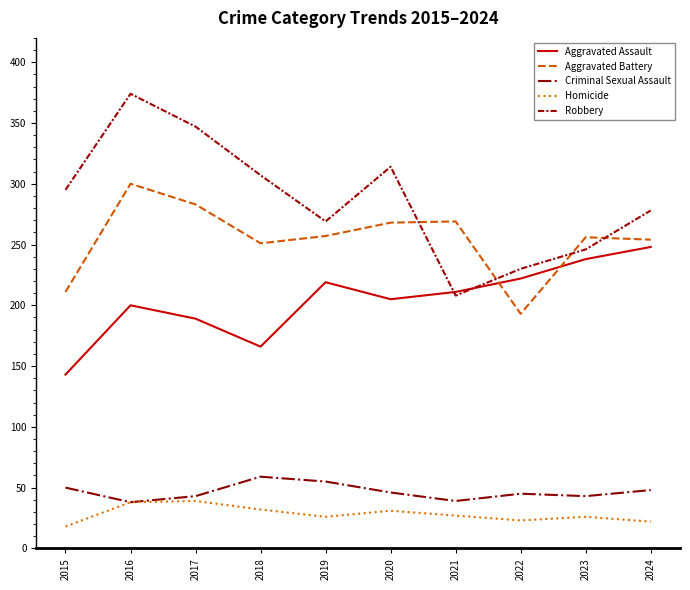

Which series has the largest total across all categories?

Robbery